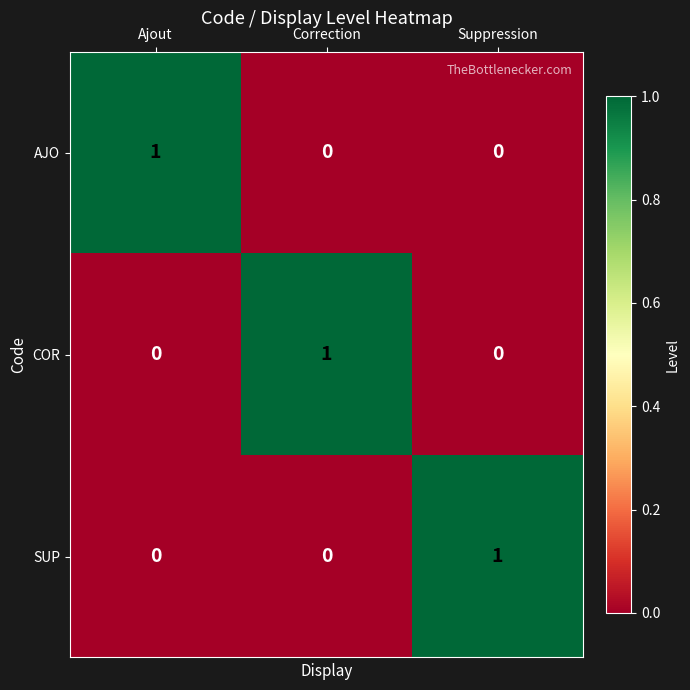

Reading left to right, list all the values displayed in this chart.

AJO: 1	0	0
COR: 0	1	0
SUP: 0	0	1